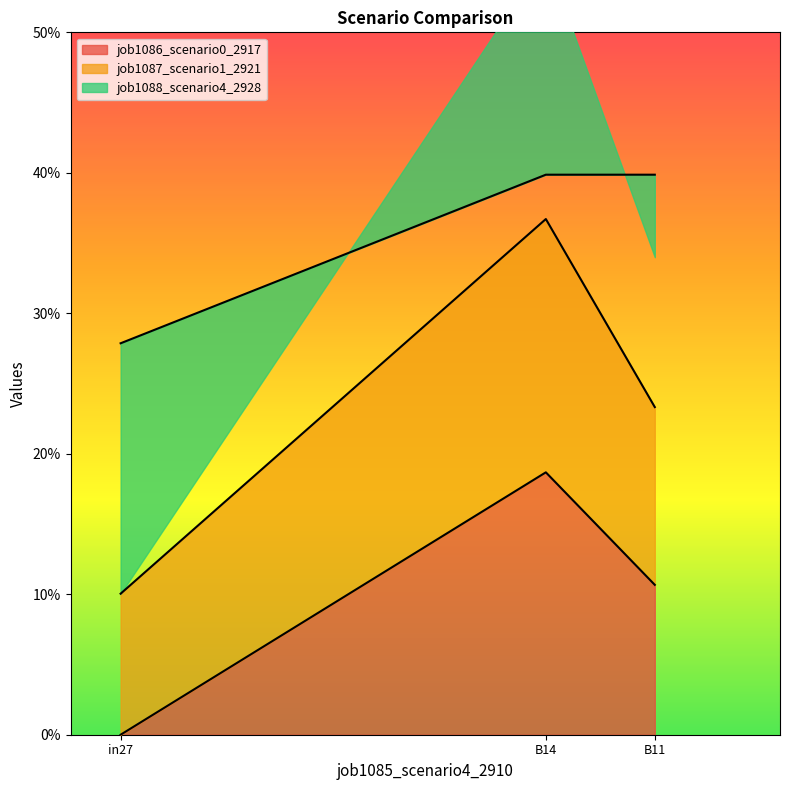

The value of job1088_scenario4_2928 at B11 is 0.6. True or false?

False